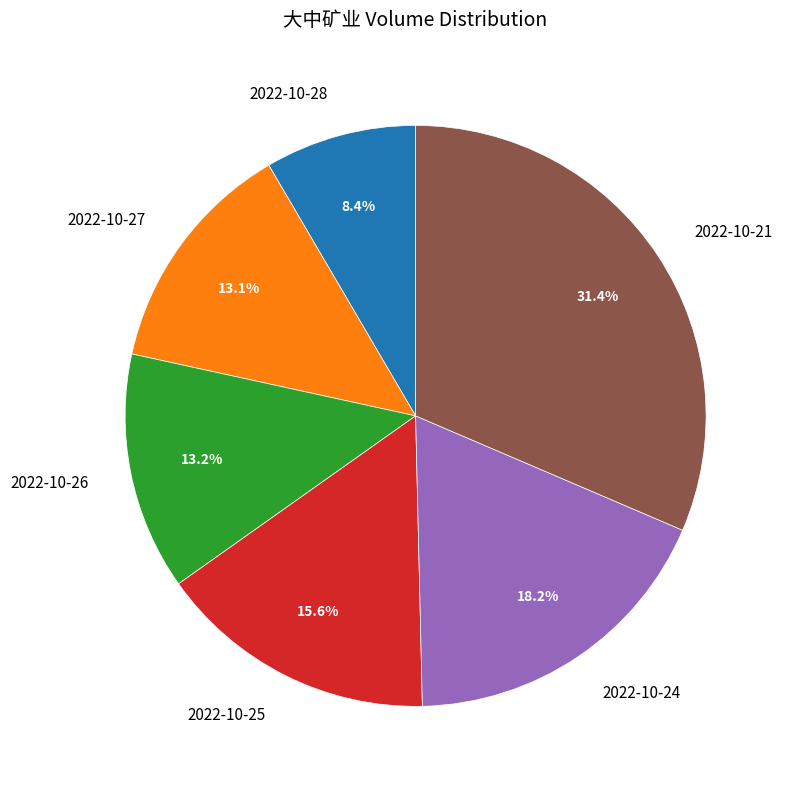

To the nearest percent, what is the difference between the largest and smallest slice percentages?

23%